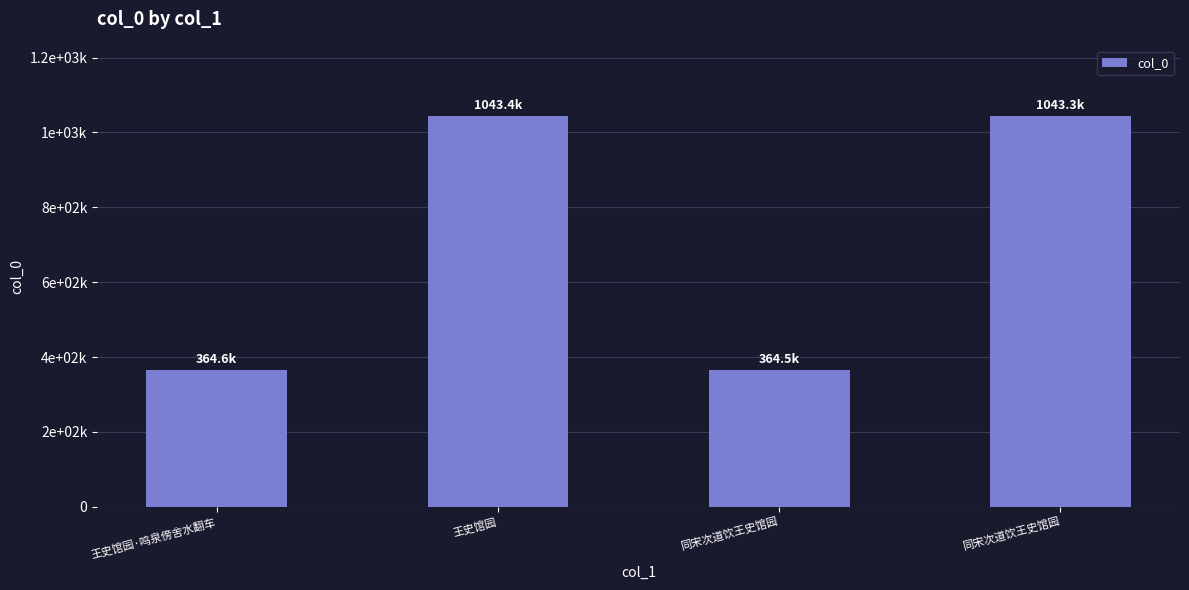

Between 同宋次道饮王史馆园 and 同宋次道饮王史馆园, which is larger?

同宋次道饮王史馆园